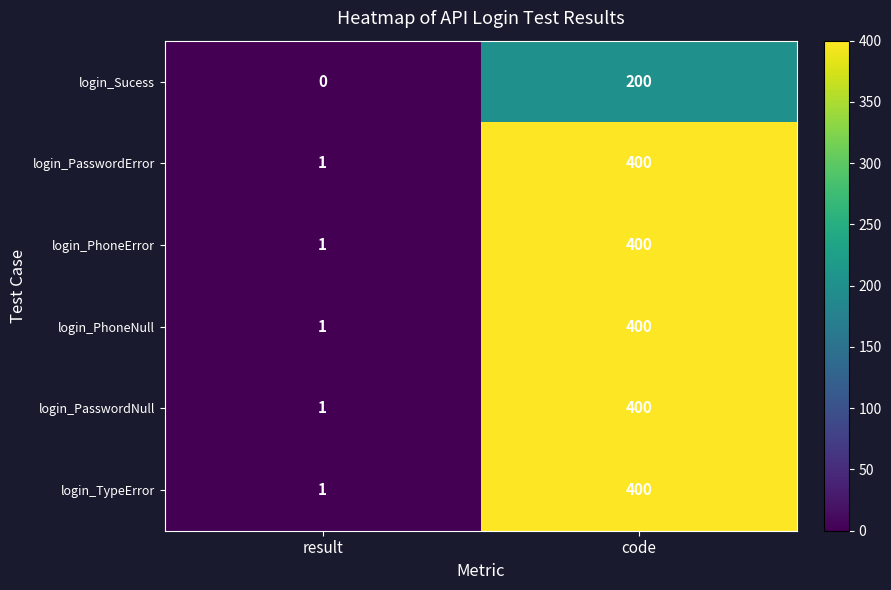

The value of login_Sucess at result is 0. True or false?

True